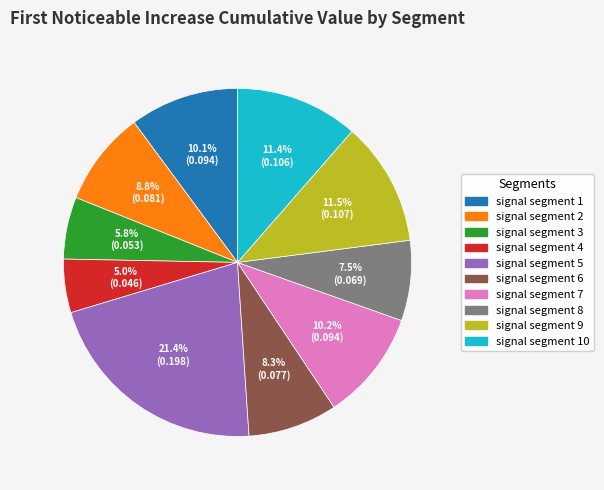

Is there any slice that represents more than half of the pie?

No